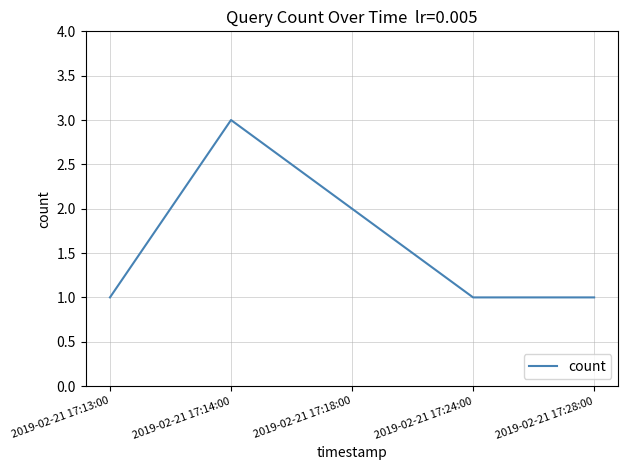

Reading left to right, what are all the values shown in this chart?

2019-02-21 17:13:00=1	2019-02-21 17:14:00=3	2019-02-21 17:18:00=2	2019-02-21 17:24:00=1	2019-02-21 17:28:00=1